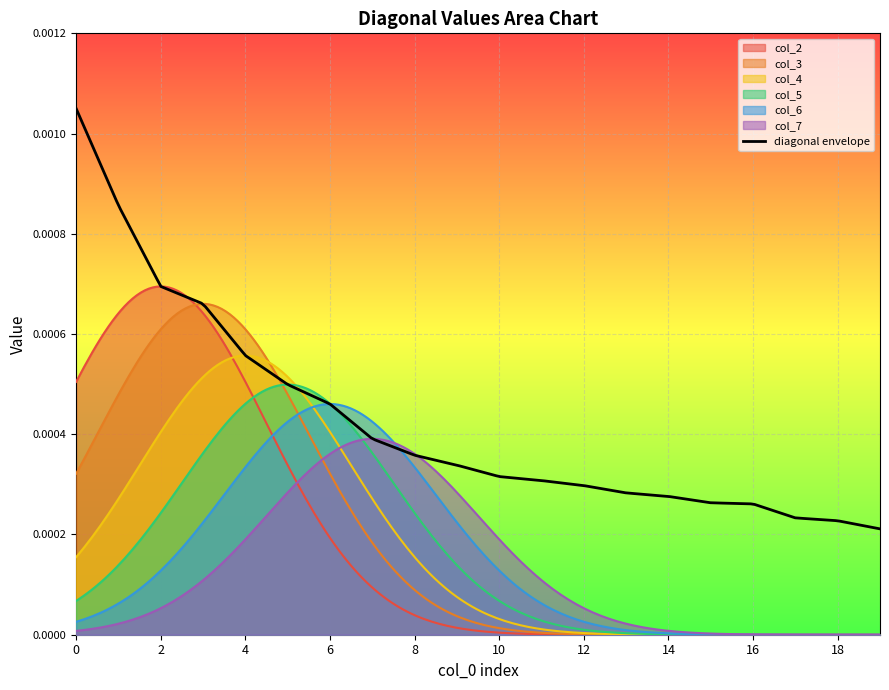

In col_4, how many points are higher than both neighbors (excluding endpoints)?

1